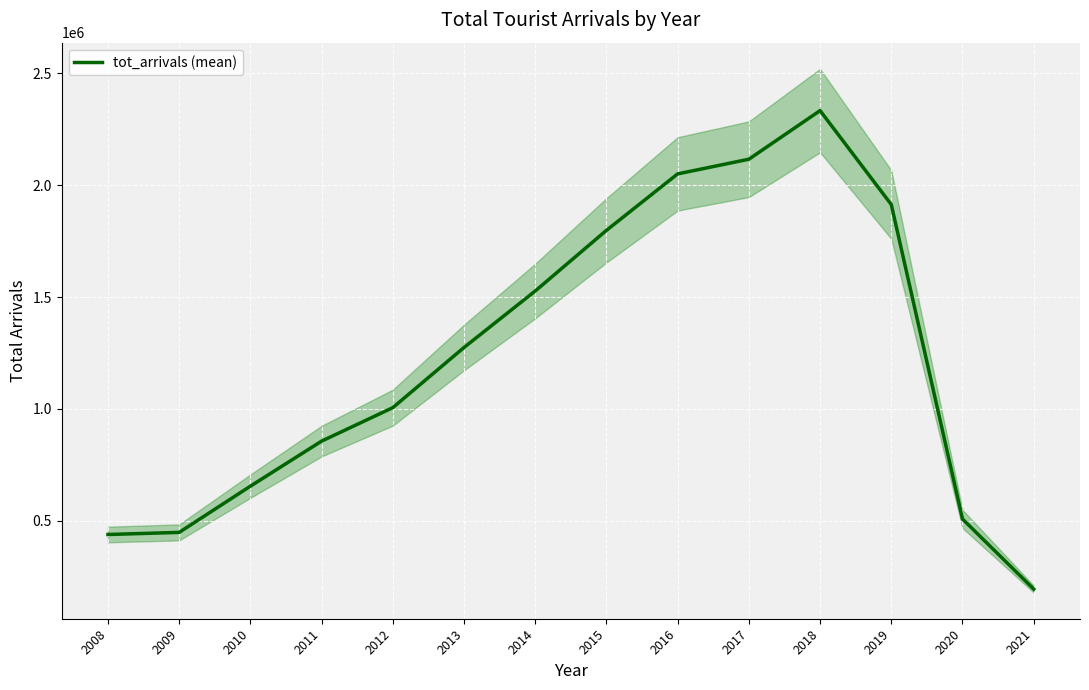

What is the difference between the second highest and minimum values?

1921912